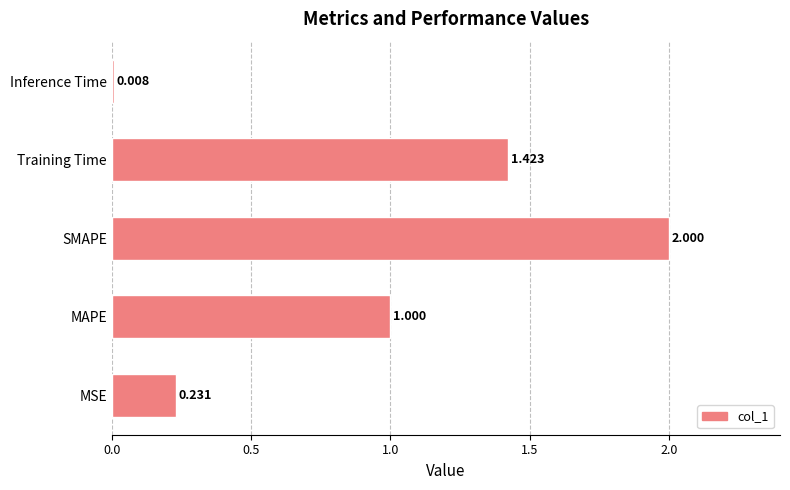

Rank the categories by value from highest to lowest.

SMAPE, Training Time, MAPE, MSE, Inference Time